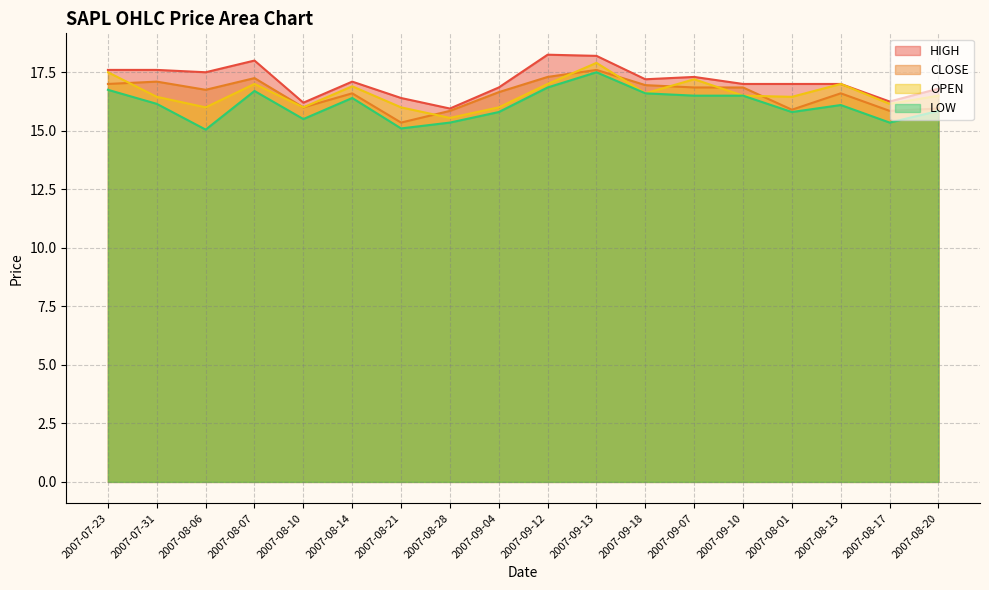

What position from the left is 2007-07-23?

1